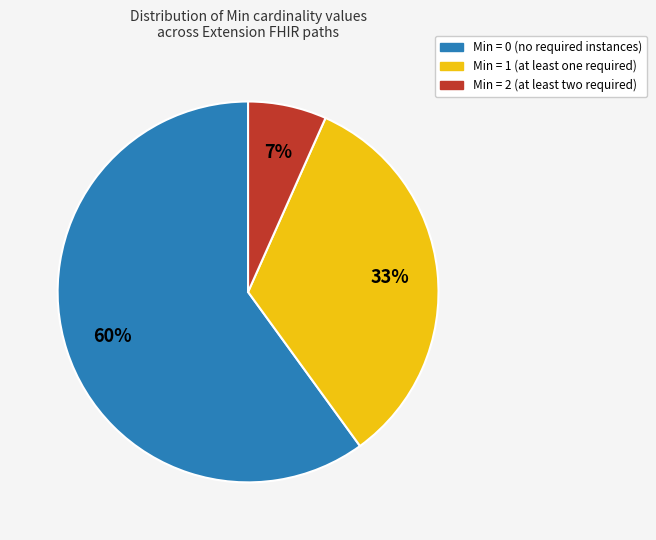

Is there a majority slice in this chart?

Yes